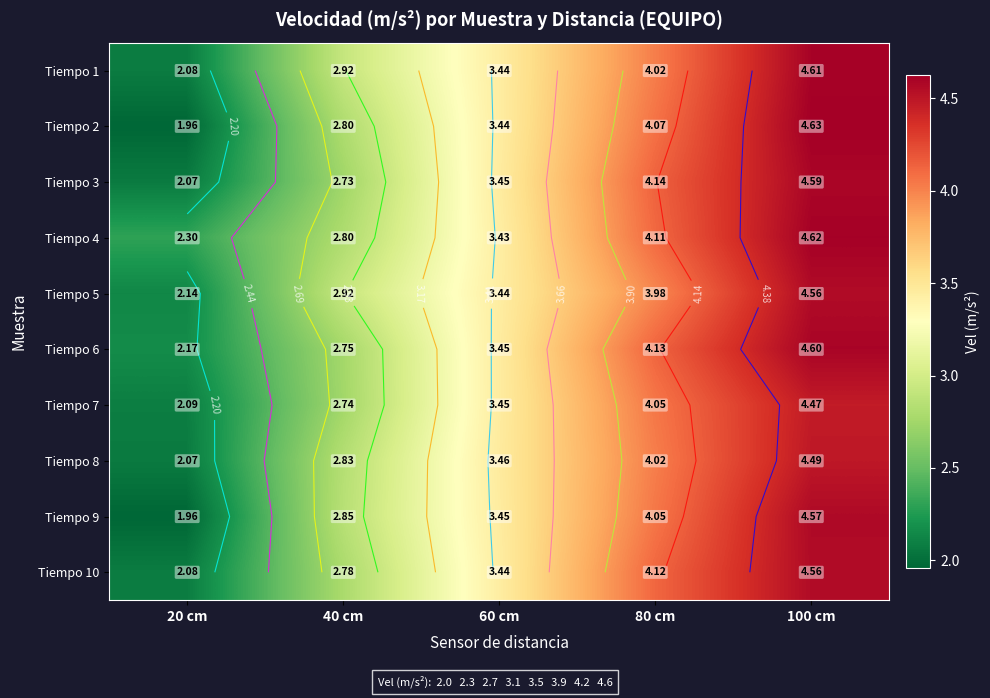

At which label does Tiempo 2 reach its minimum?

20 cm